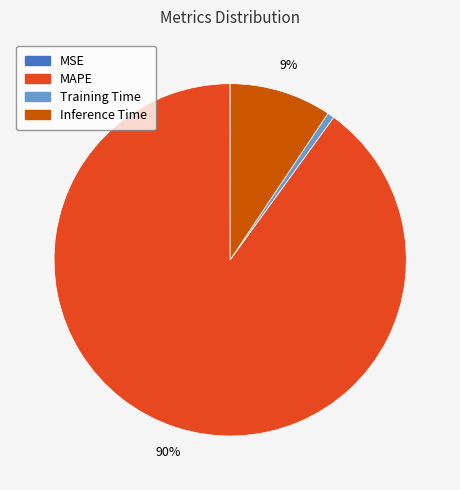

Is there a majority slice in this chart?

Yes